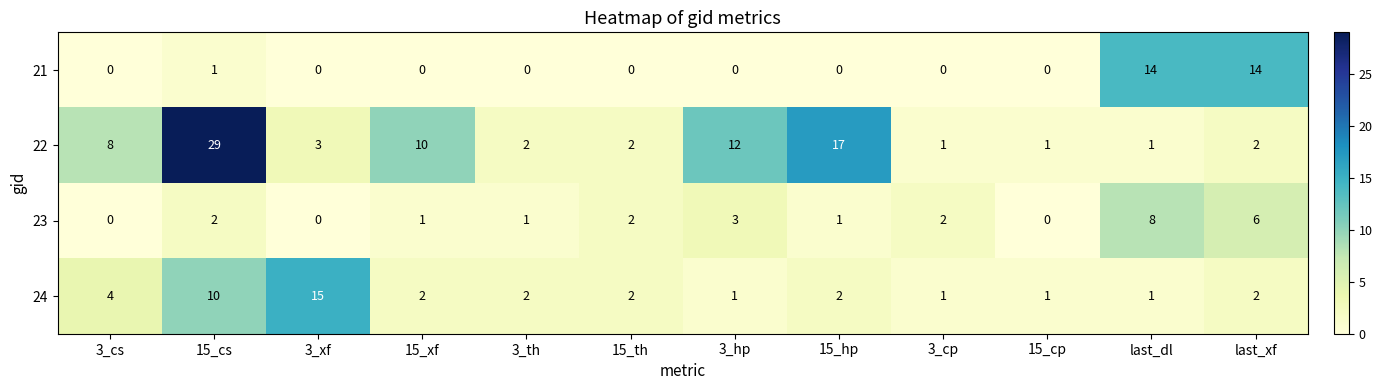

What is the difference between the maximum and minimum values in the 21 series?

14